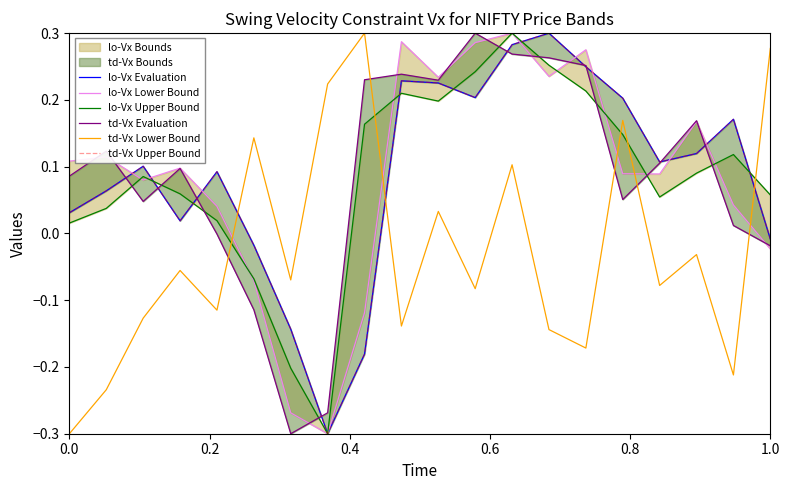

In lo-Vx Evaluation, how many points are higher than both neighbors (excluding endpoints)?

5